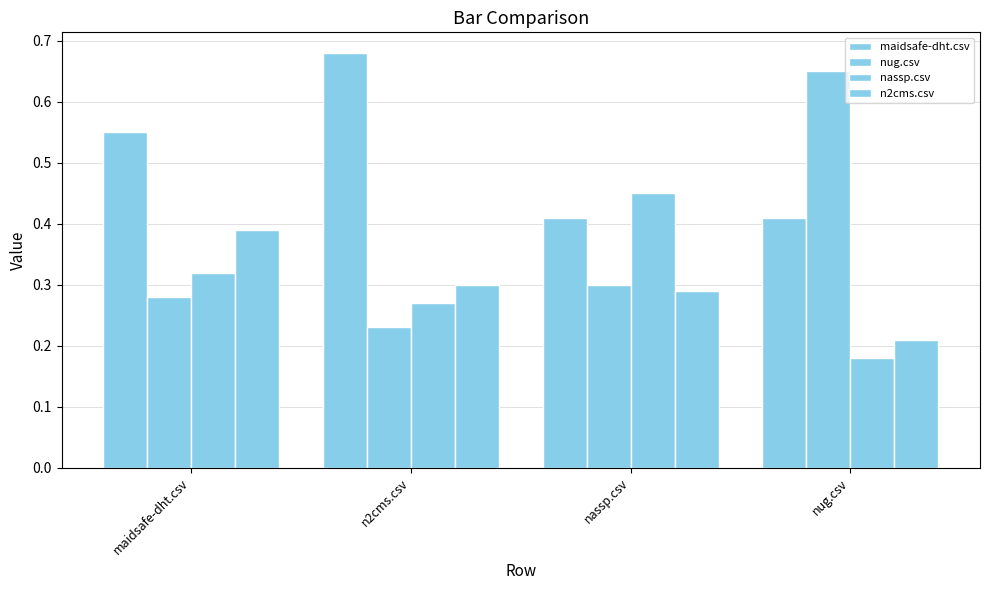

Is the value of n2cms.csv at maidsafe-dht.csv greater than the value of maidsafe-dht.csv at n2cms.csv?

No